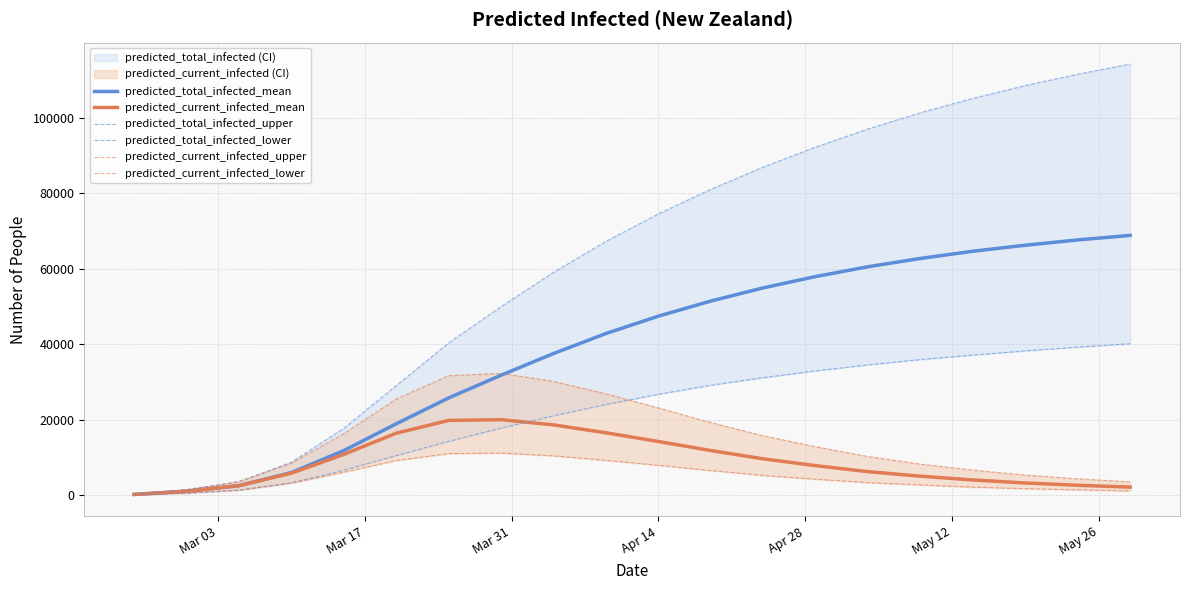

True or false: predicted_total_infected_lower has more than 0 interior local peaks.

False